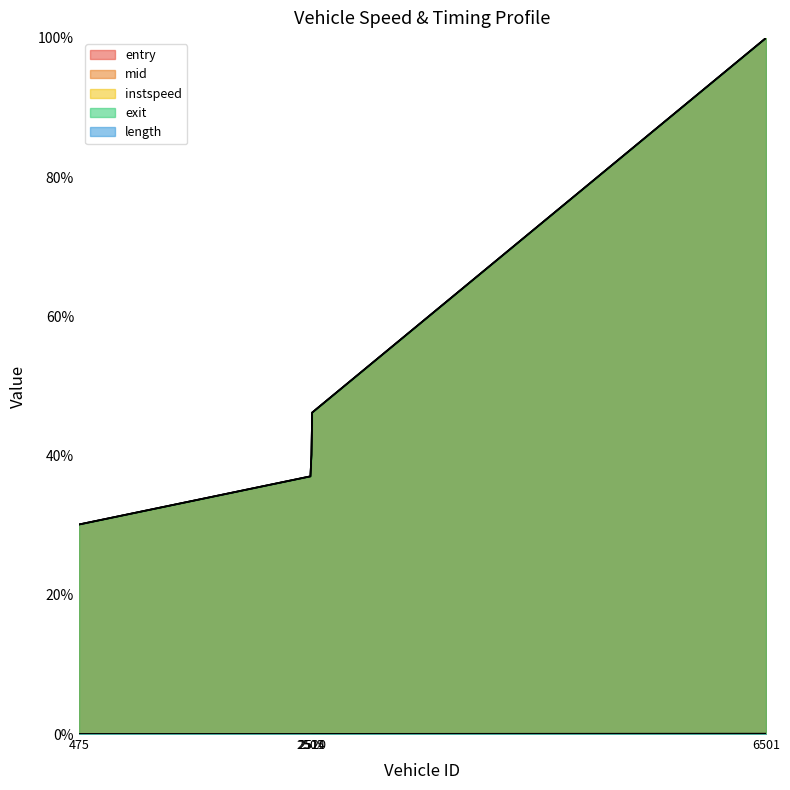

True or false: mid and instspeed intersect in this chart.

False